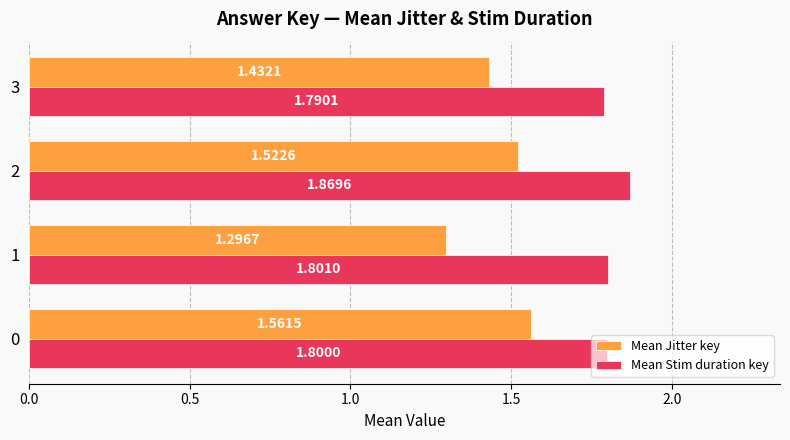

Count the number of data series in this chart.

2